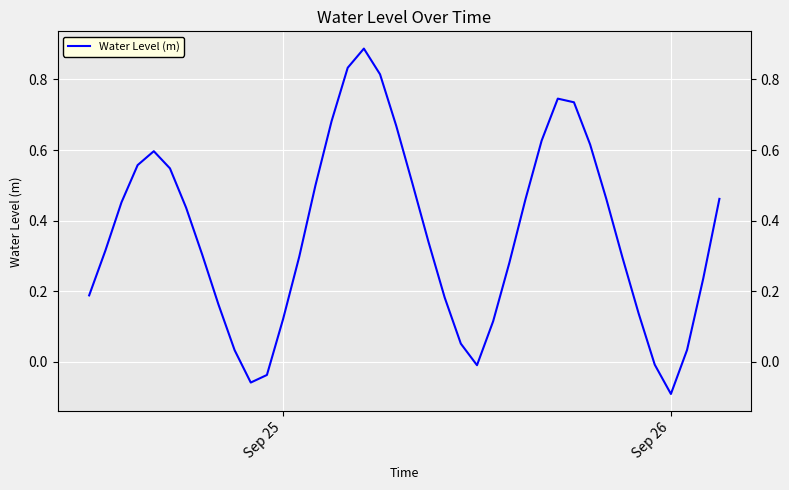

Does the chart display data point markers on the line(s)?

No